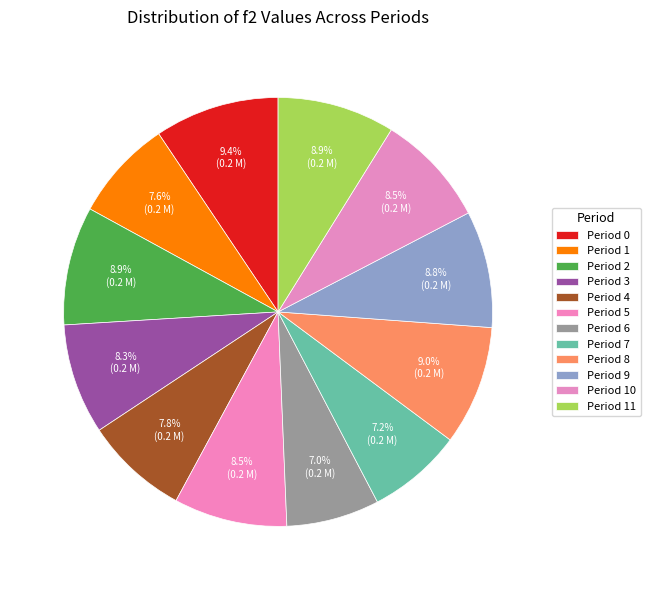

How many segments does this pie chart have?

12